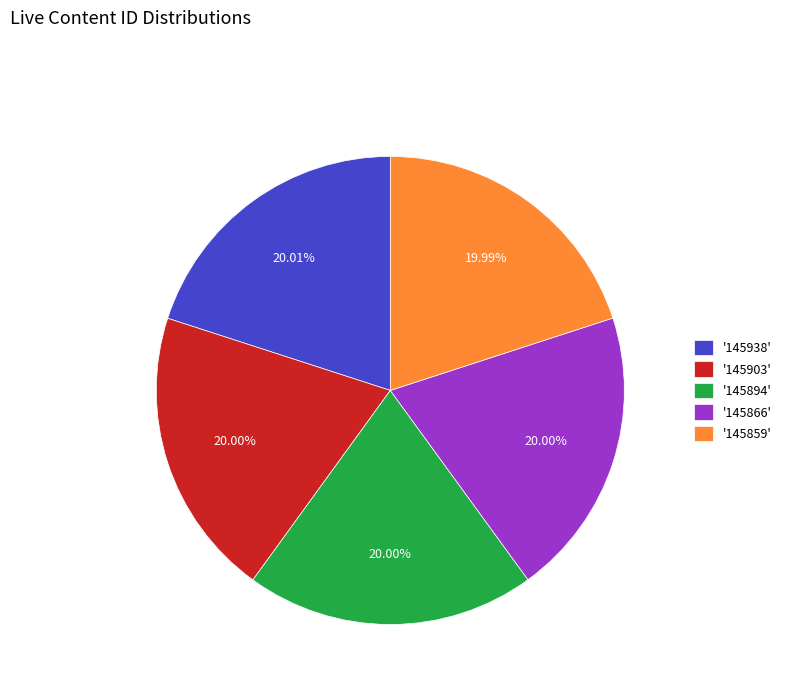

Approximately how many times larger is the value at '145859' compared to '145938'?

1.0